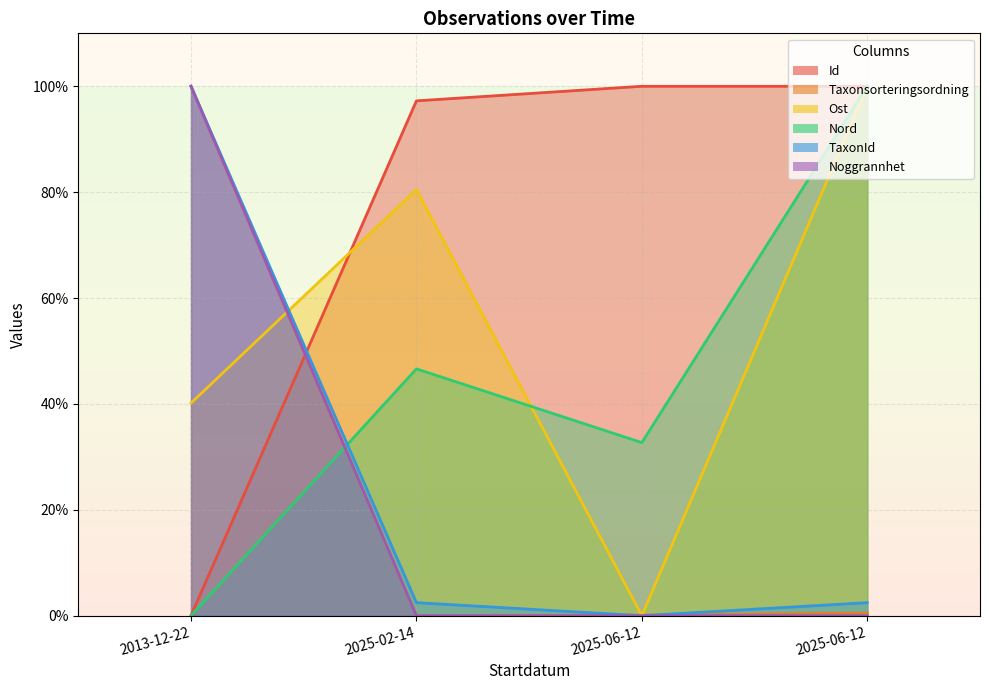

Reading right to left, list all the values displayed in this chart.

Id: 100.0	100.0	97.2	0.0
Taxonsorteringsordning: 0.5	0.1	0.0	100.0
Ost: 100.0	0.0	80.5	40.2
Nord: 100.0	32.7	46.6	0.0
TaxonId: 2.5	0.0	2.5	100.0
Noggrannhet: 0.0	0.0	0.0	100.0